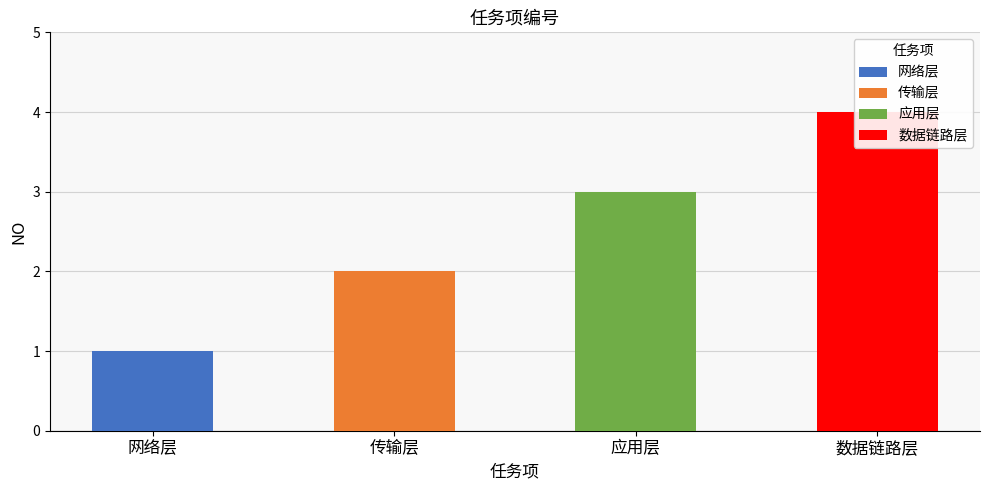

Rank the categories by value from highest to lowest.

数据链路层, 应用层, 传输层, 网络层